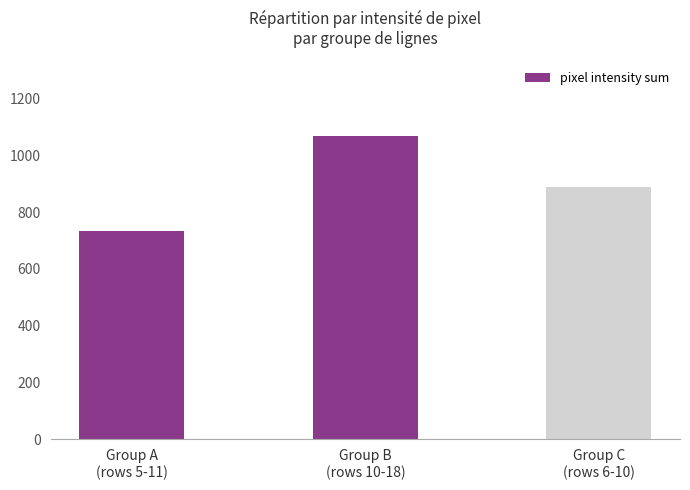

What is the value of the 2nd bar from the left?

1067